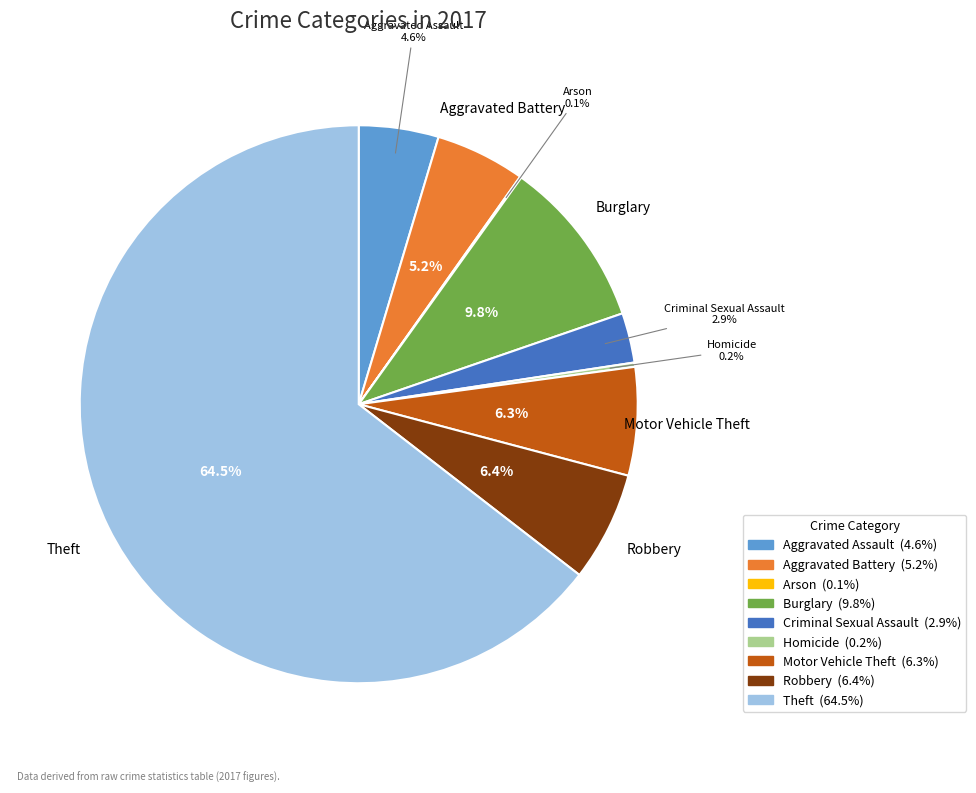

What percentage is the Aggravated Assault slice, to the nearest percent?

5%